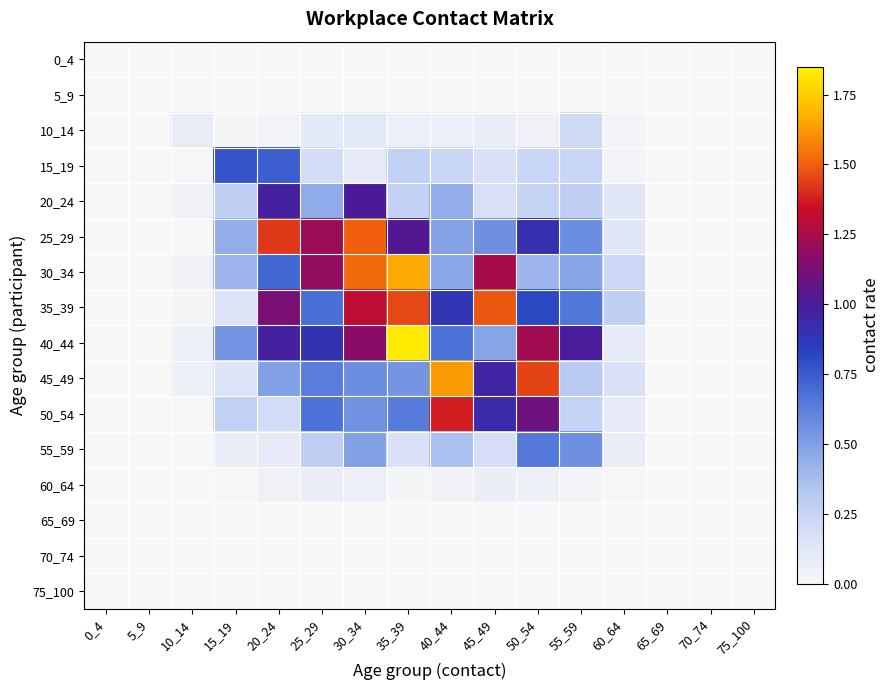

Rank the series by their maximum value, from highest to lowest.

40_44, 30_34, 45_49, 25_29, 35_39, 50_54, 20_24, 15_19, 55_59, 10_14, 60_64, 0_4, 5_9, 65_69, 70_74, 75_100